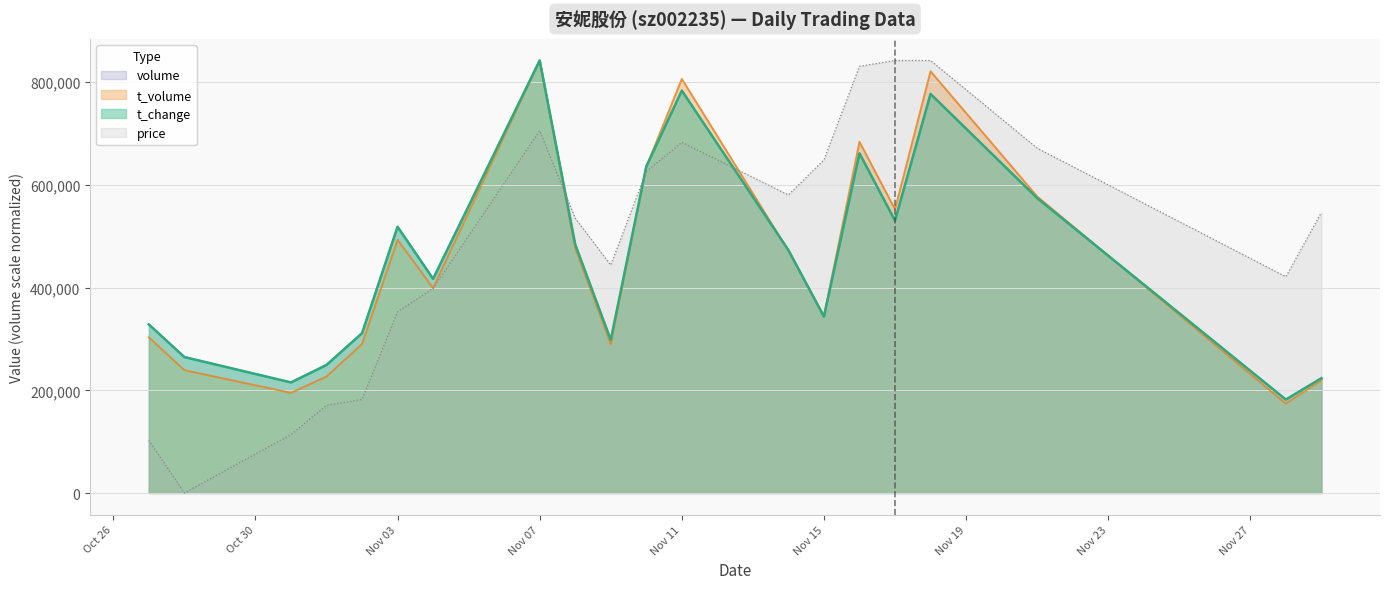

The price series shows 170769.9 at 2022-11-01. True or false?

True